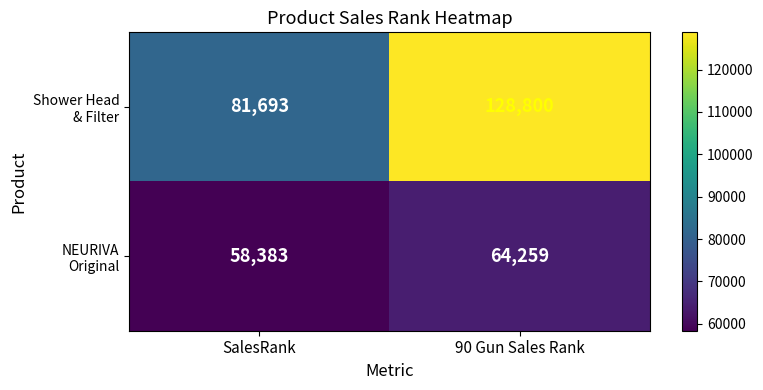

Which label corresponds to the largest value in the chart?

90 Gun Sales Rank